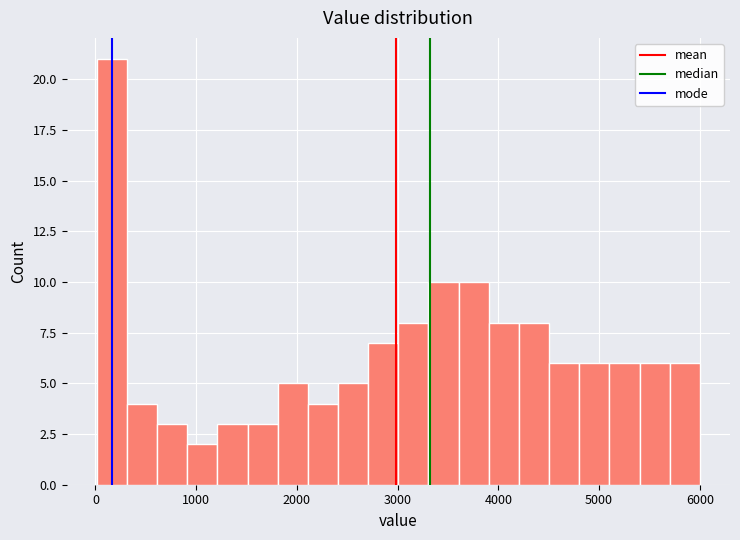

Around what value on the x-axis is the tallest bar? Give the approximate position of its centre, as read against the axis.

200